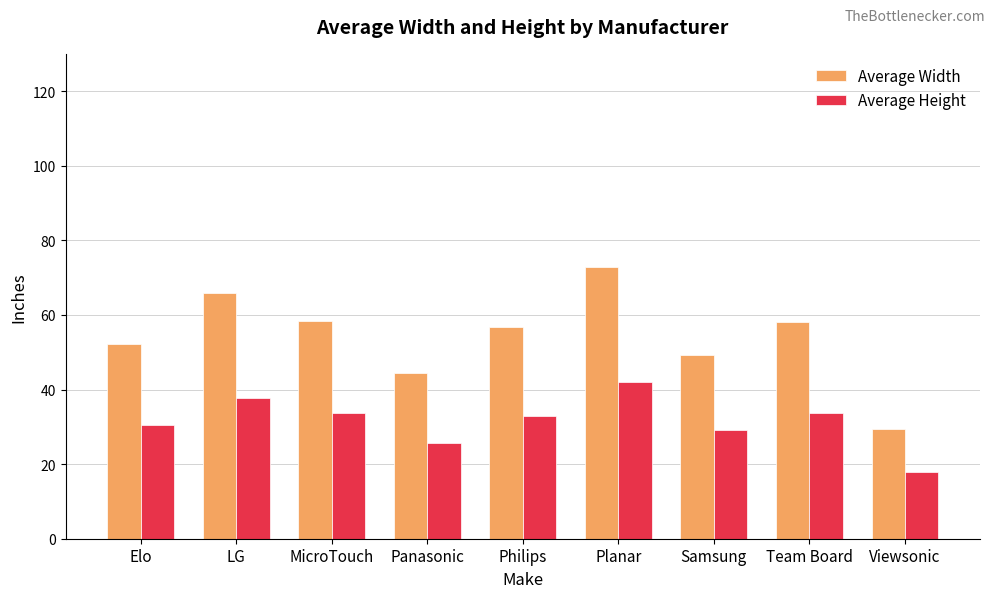

What is the difference between the Average Width values at Planar and LG?

7.1